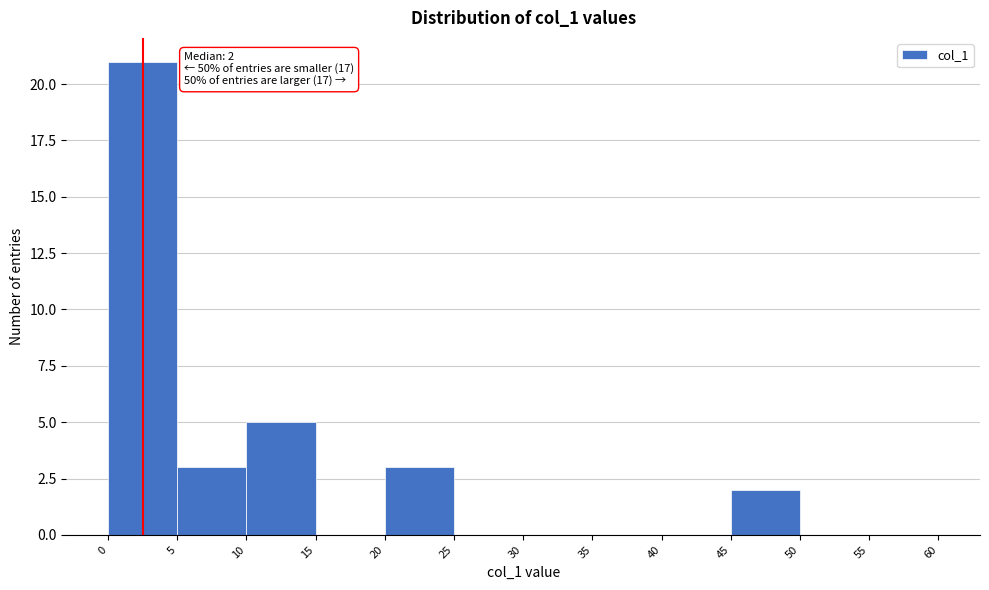

Over which range of the x-axis is the bar tallest?

0 to 5